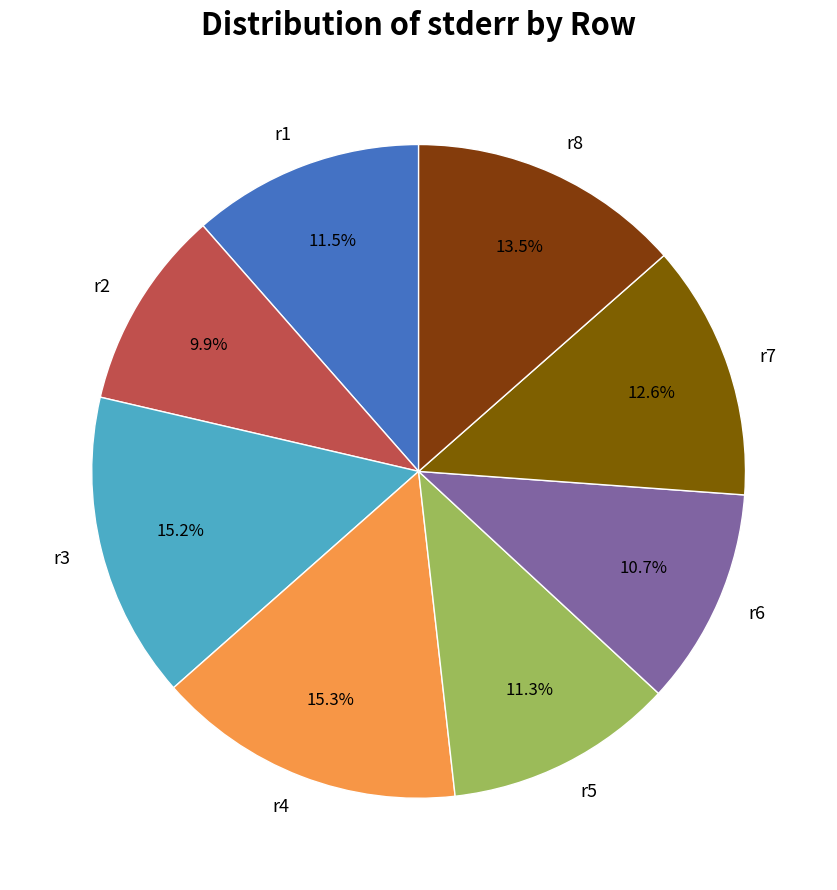

Which category has the smallest portion of the pie?

r2